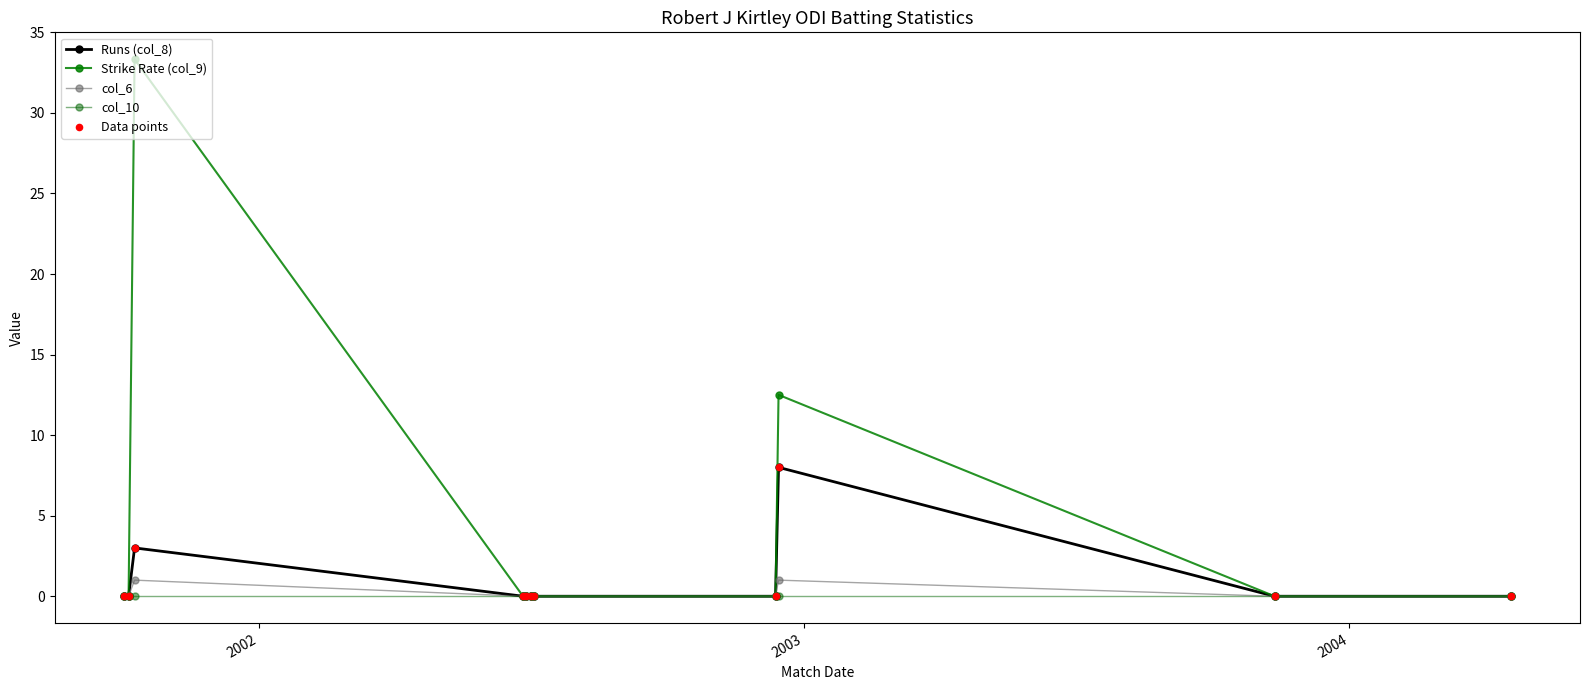

Which series has the largest total across all categories?

Strike Rate (col_9)